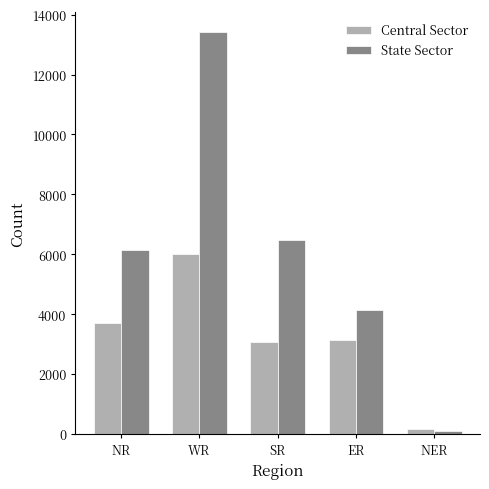

How many values in the Central Sector series are below 3135?

2